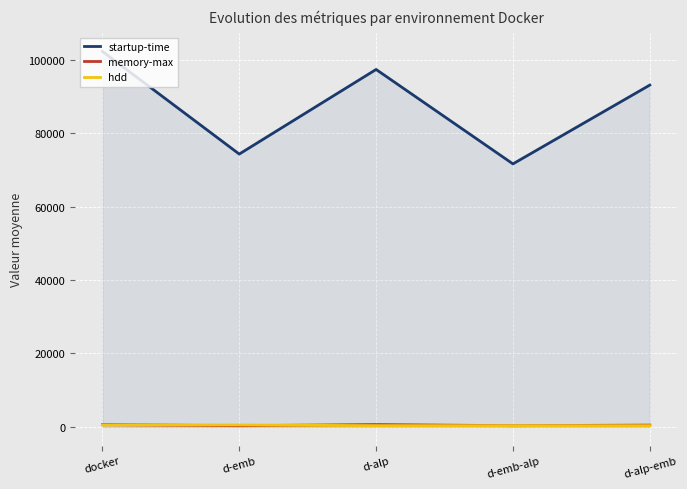

How many interior local peaks does the memory-max series have?

1